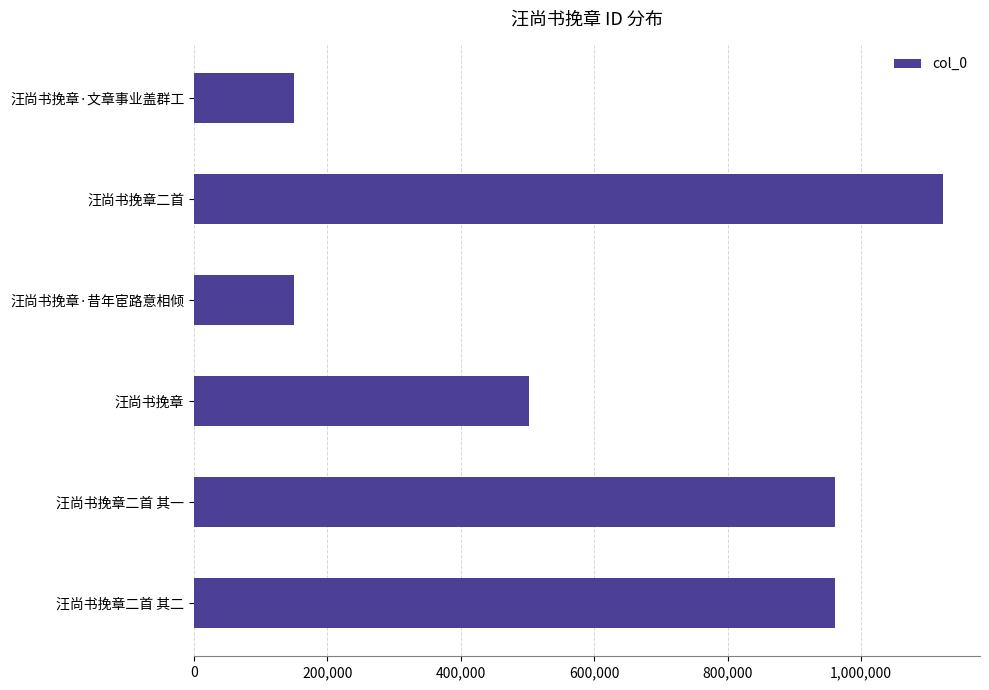

How many series are shown in this chart?

1